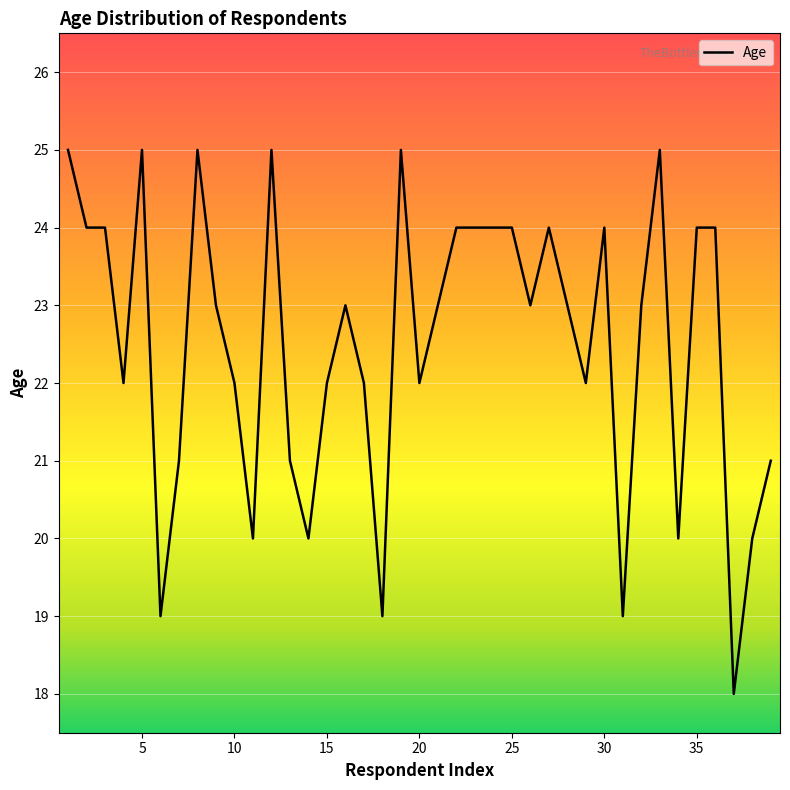

What is the greatest value displayed?

25